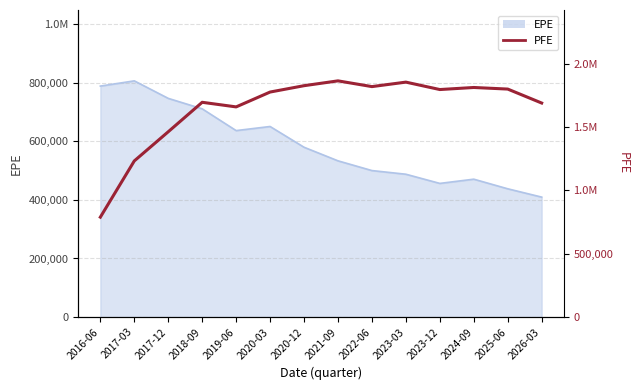

Reading left to right, list all the values displayed in this chart.

788382.0	1232011.3	1462228.8	1694691.0	1658373.0	1775563.0	1825692.6	1863784.0	1818491.0	1853830.0	1795320.0	1811515.0	1799013.0	1688800.0